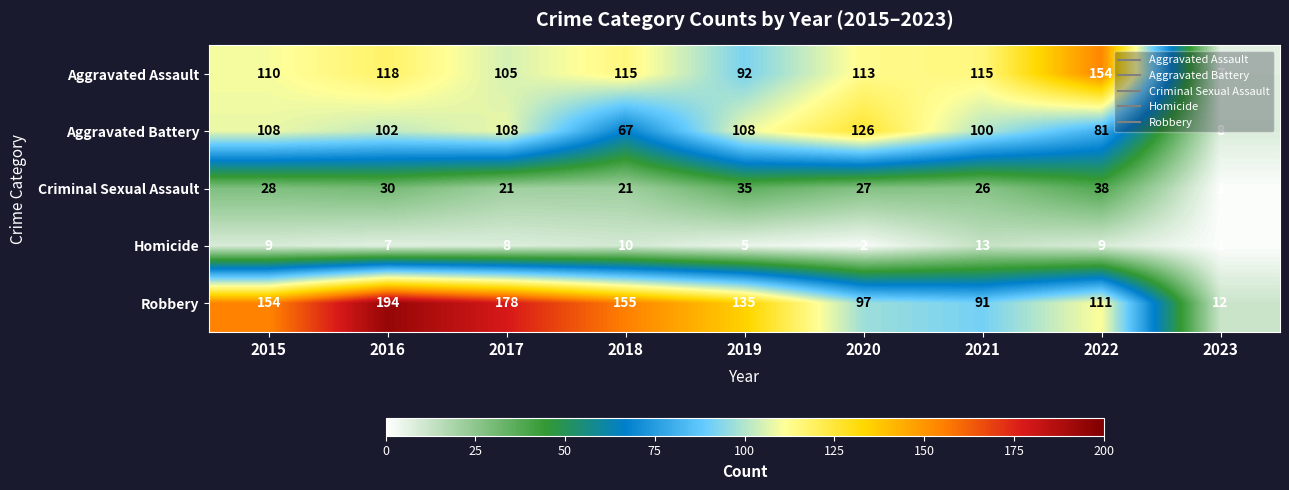

Which category has the highest value in the Robbery series?

2016